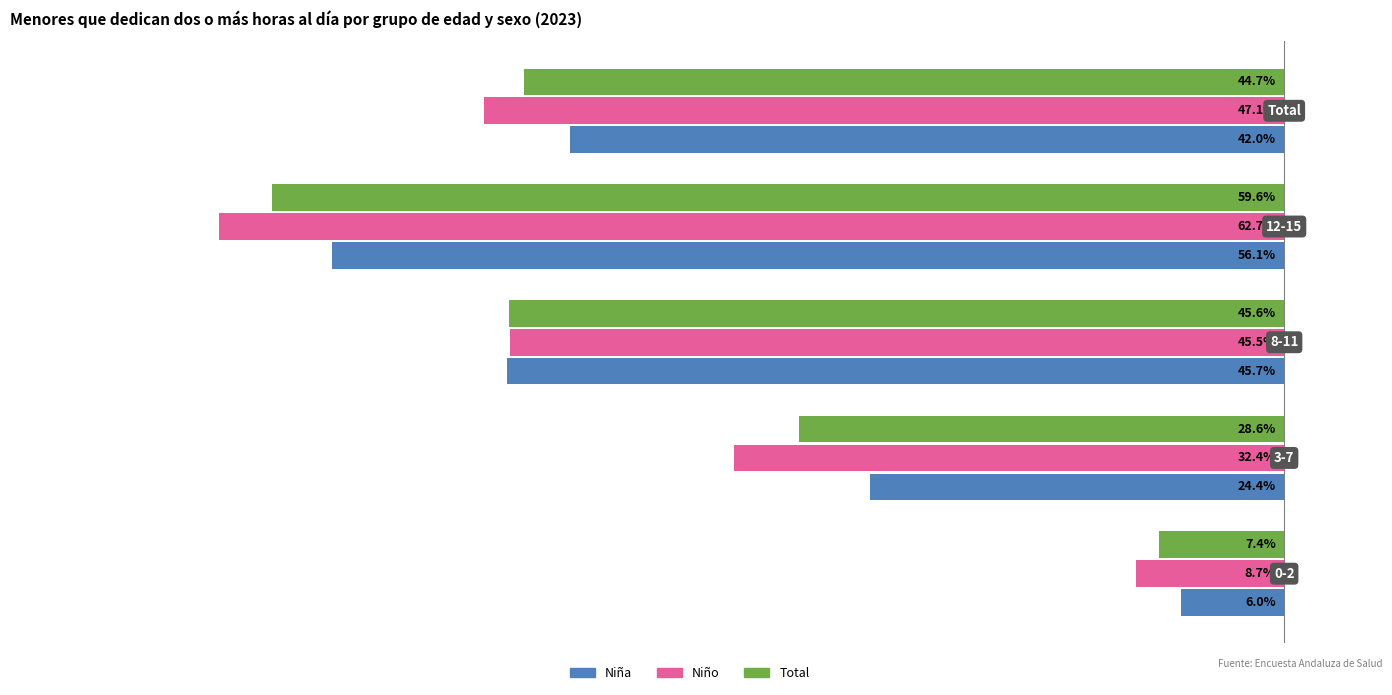

Count the number of data series in this chart.

3